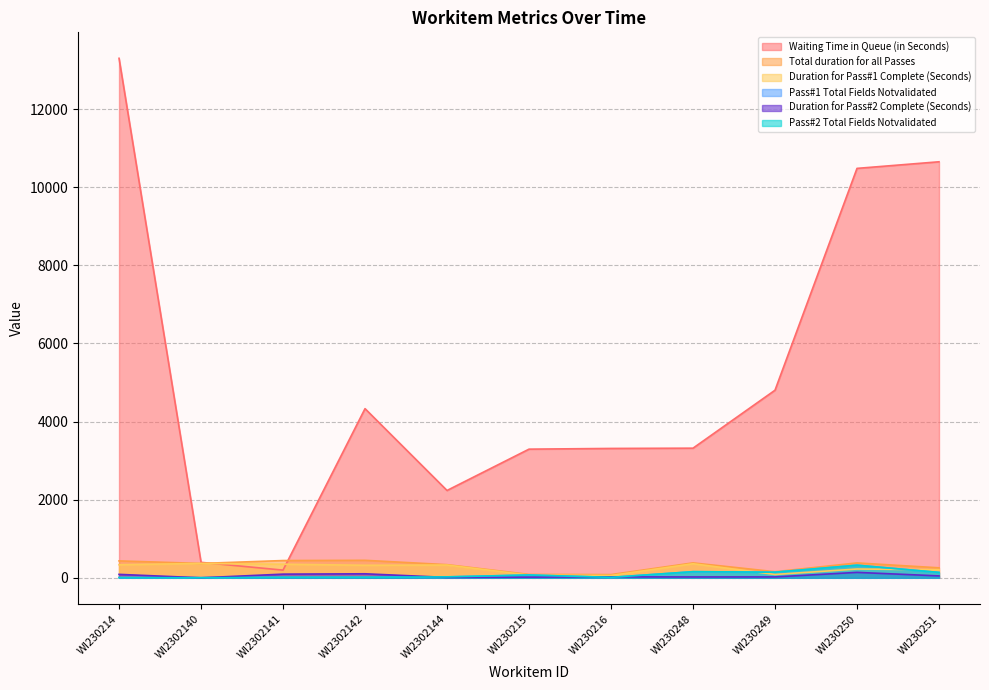

What is the average value of the Waiting Time in Queue (in Seconds) series?

5120